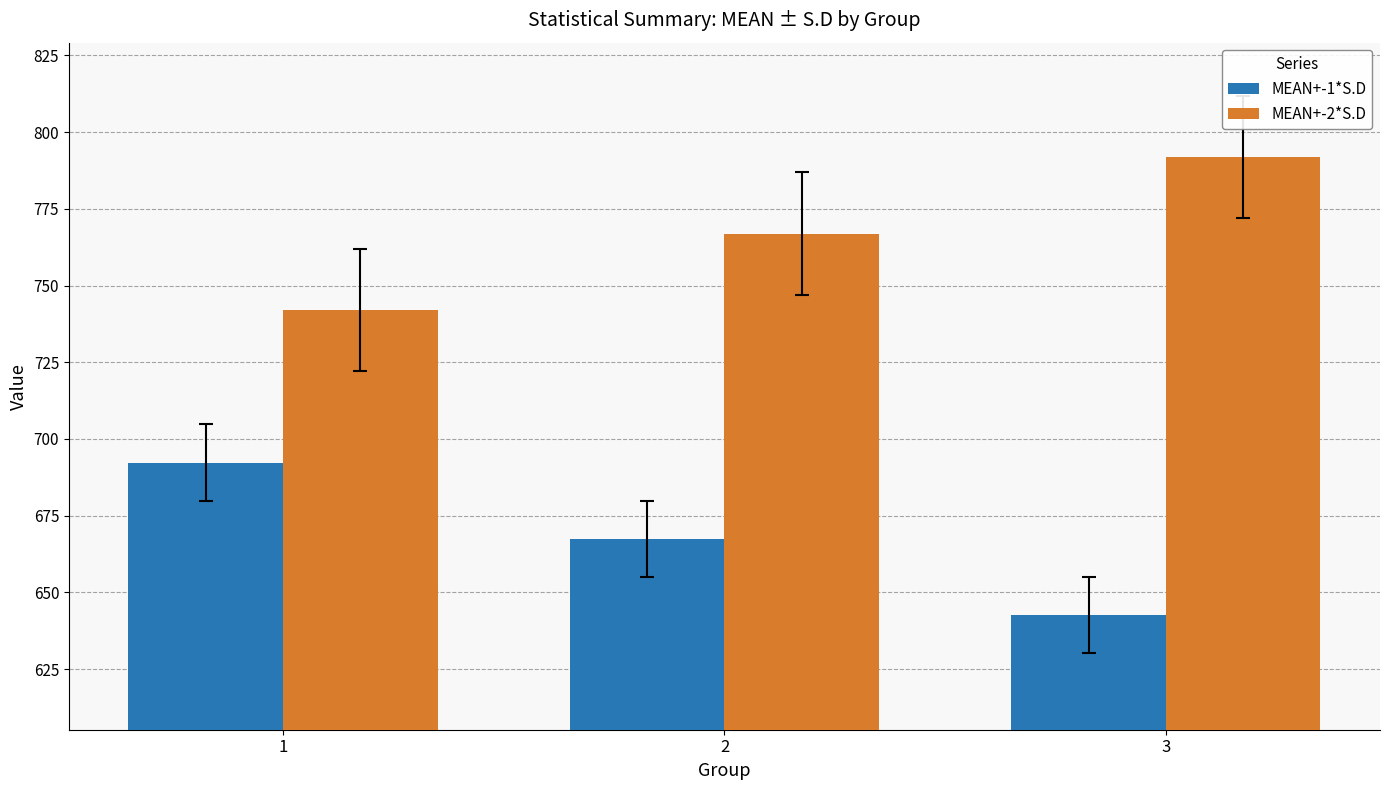

What is the lowest value of the MEAN+-2*S.D series?

742.1